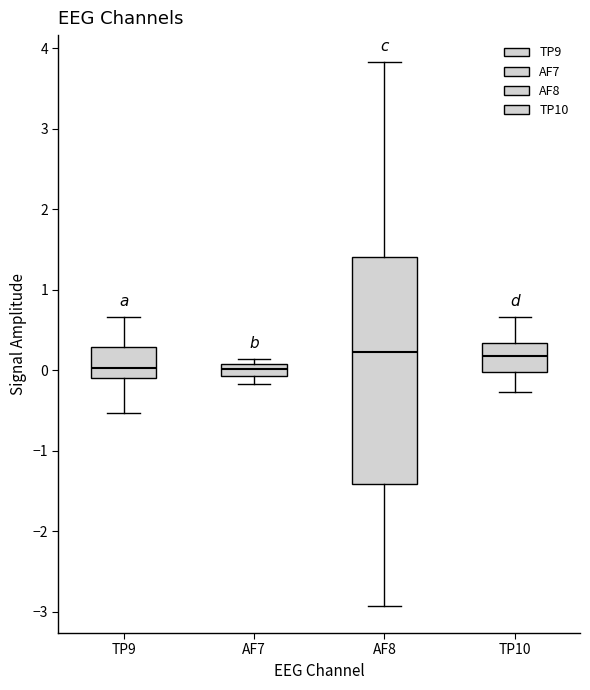

Comparing the boxes themselves (not the whiskers), which one is the tallest?

AF8